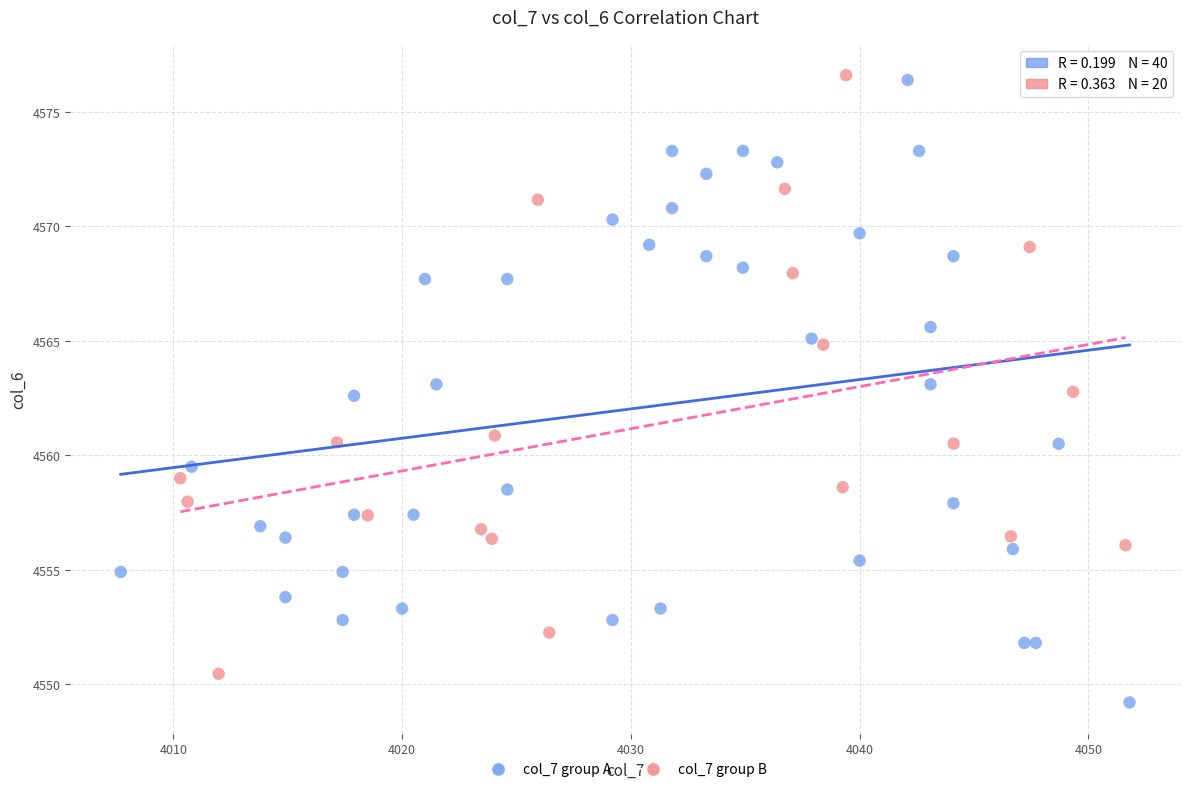

Which series reaches the minimum Y coordinate?

col_7 group A